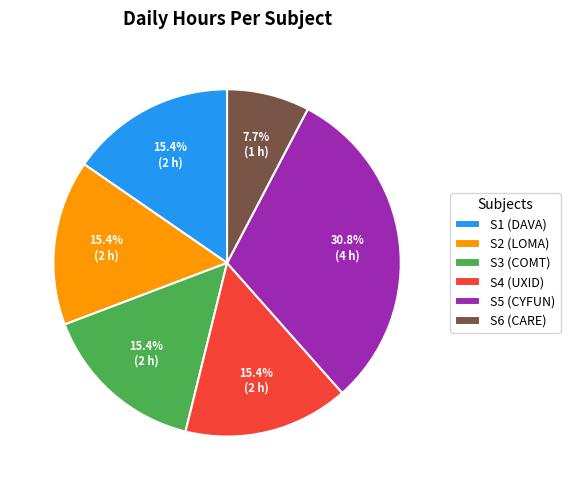

Combined, what portion of the pie is S2 (LOMA) and S3 (COMT)?

30.8%